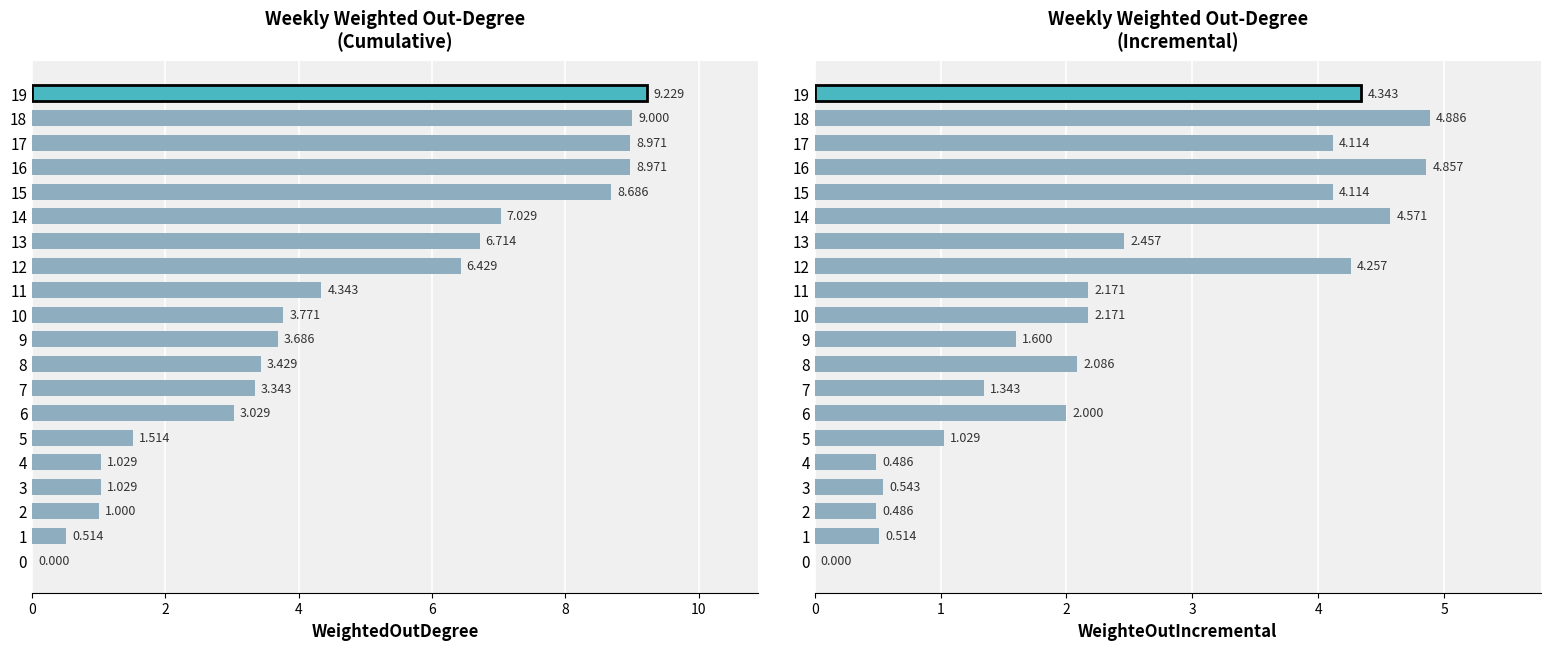

Is it true that WeighteOutIncremental equals 0.8 at 6?

False